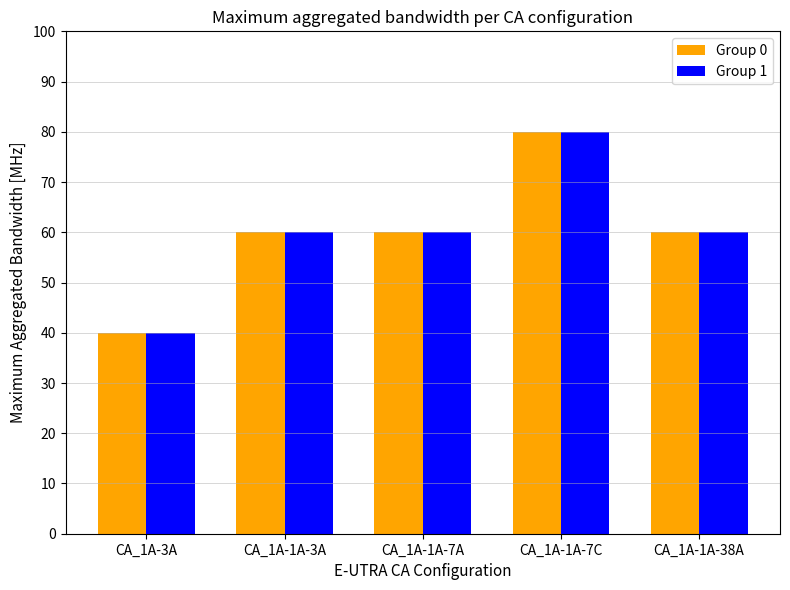

At which category is the sum across all series the highest?

CA_1A-1A-7C